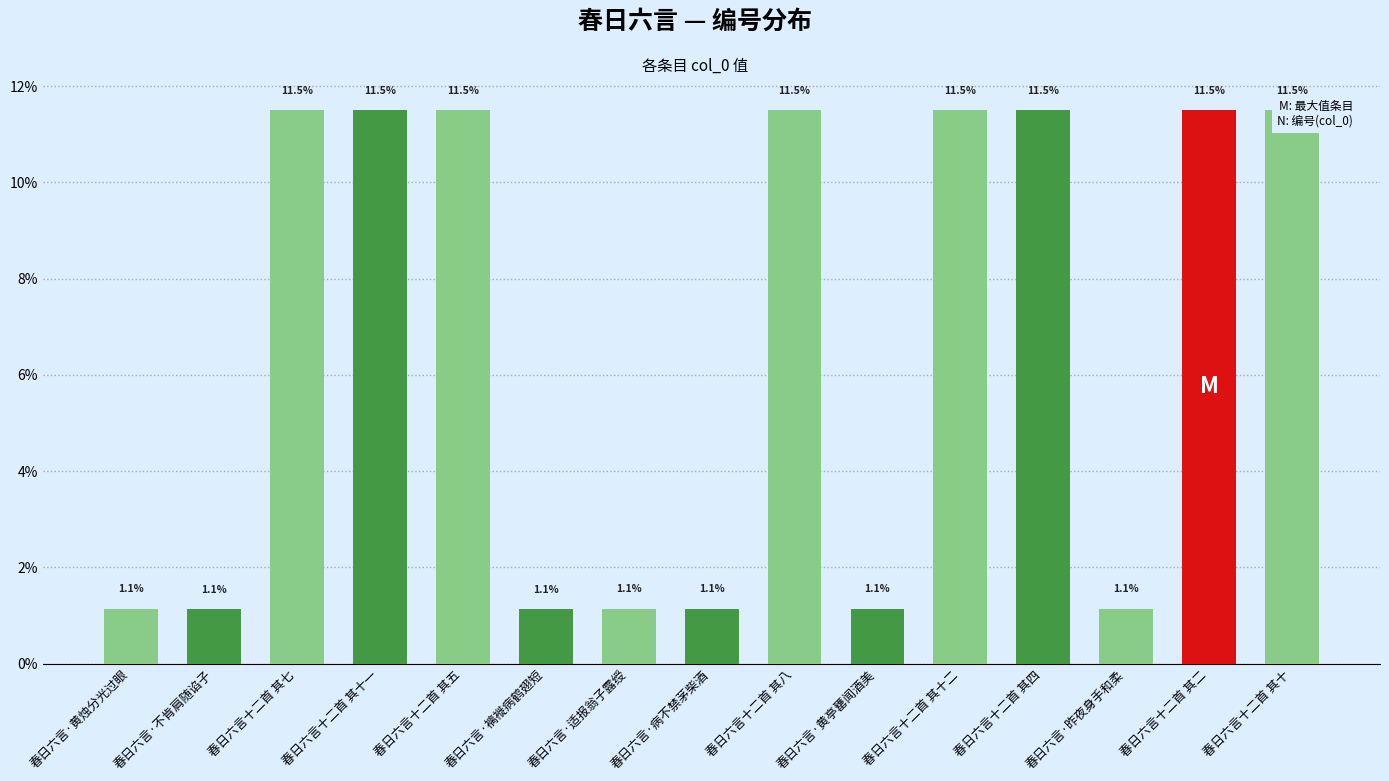

What is the label of the 14th bar from the right?

春日六言·不肯肩随谄子